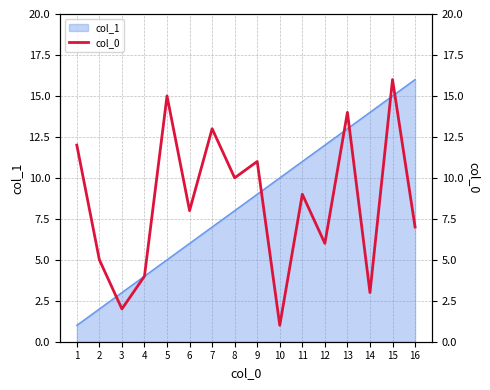

What is the sum of all values?

136